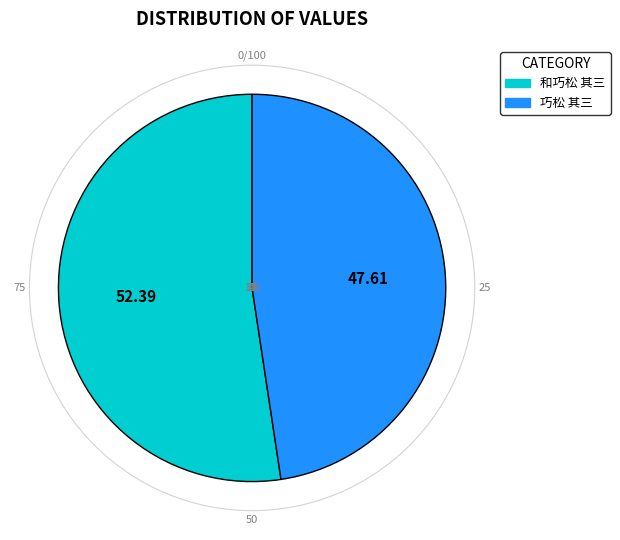

Which category has the biggest portion of the pie?

和巧松 其三